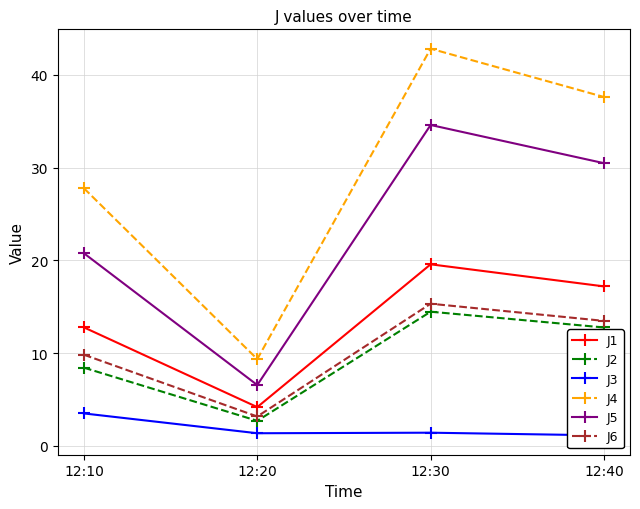

At which category does J5 reach its first local peak?

12:30